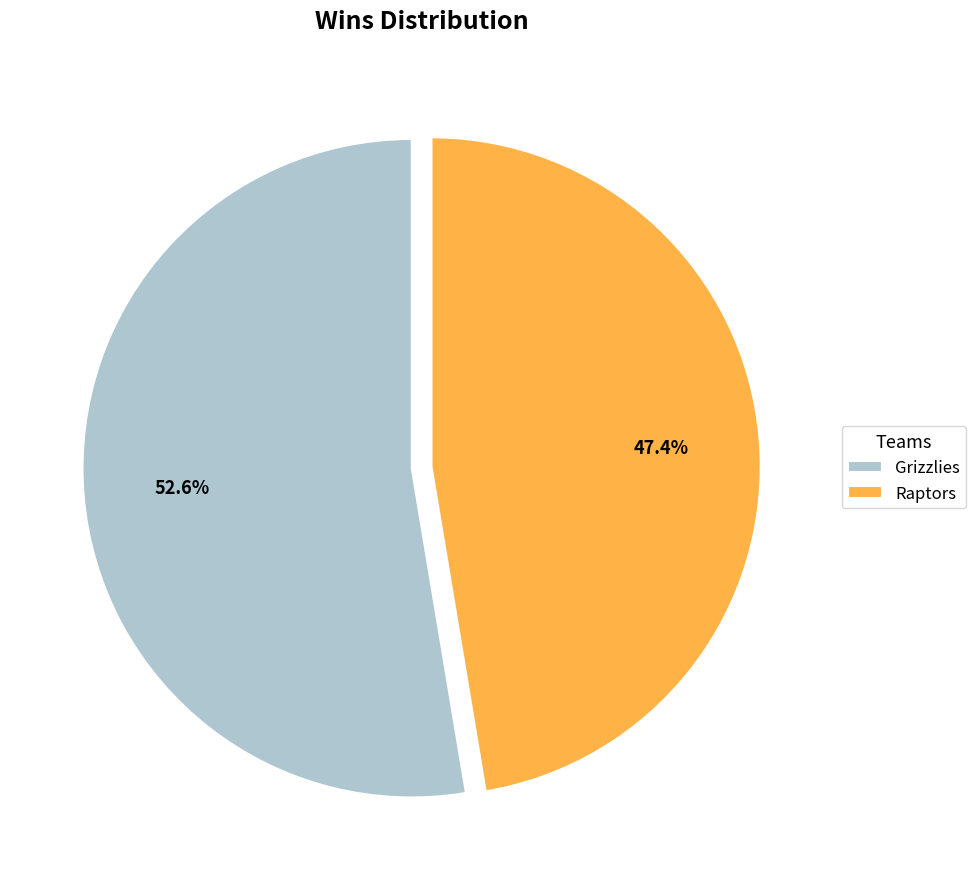

What is the largest slice in the pie chart?

Grizzlies